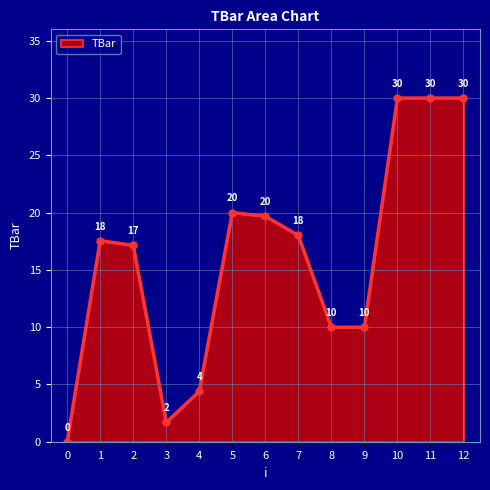

What is the greatest value displayed?

30.0